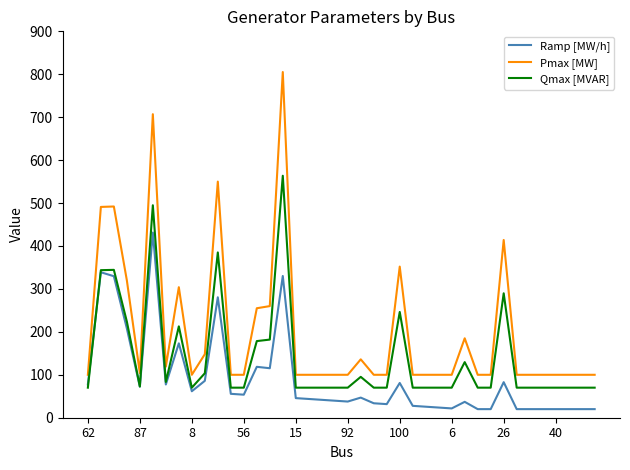

Rank the series by their maximum value, from lowest to highest.

Ramp [MW/h], Qmax [MVAR], Pmax [MW]